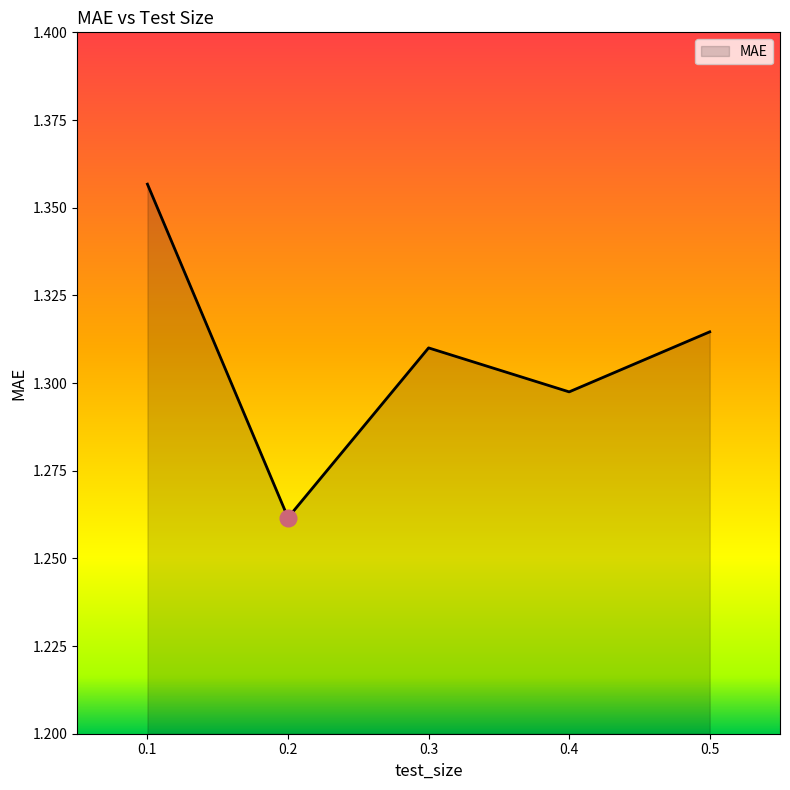

What is the difference between the maximum and minimum values?

0.1